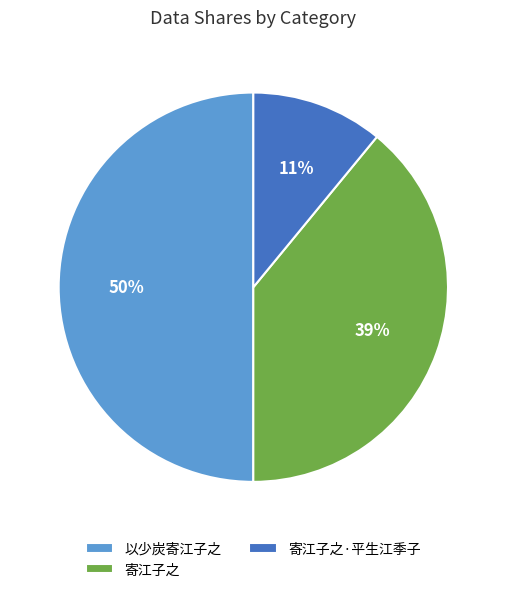

True or false: 寄江子之·平生江季子 accounts for 23% of the total.

False